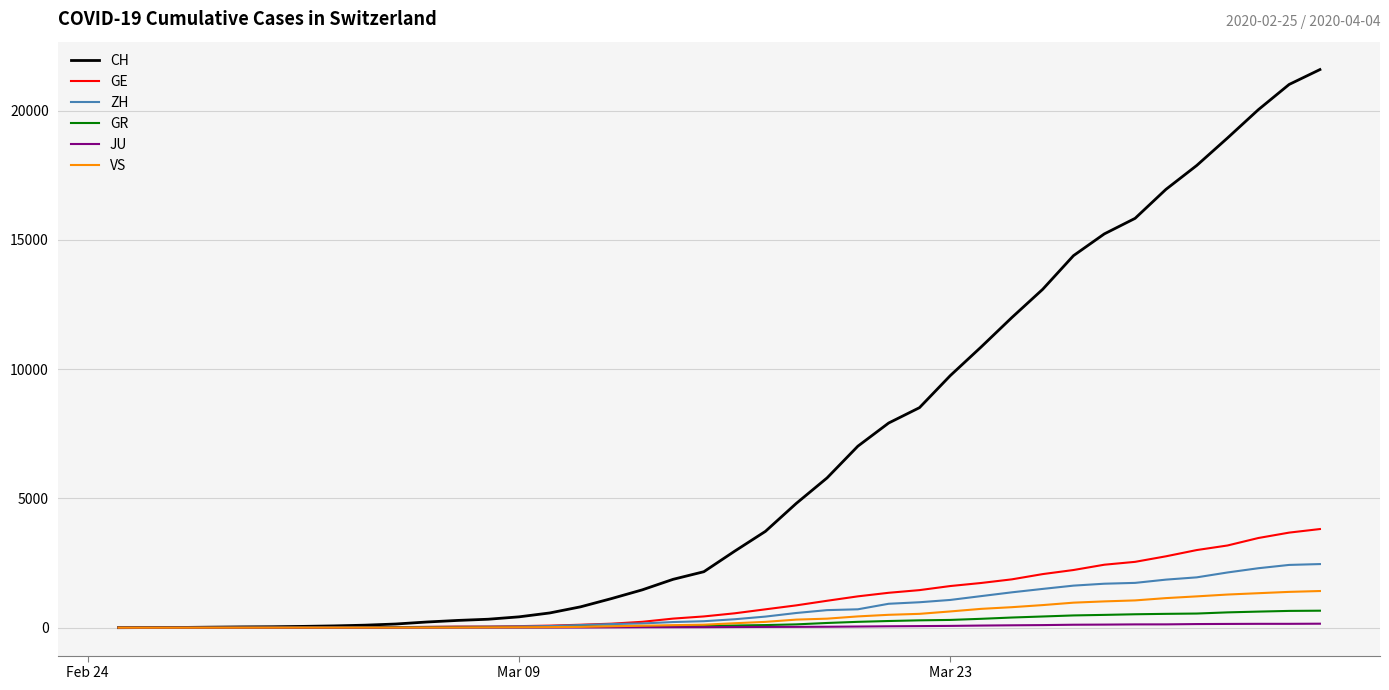

What is the maximum value shown in the chart?

21593